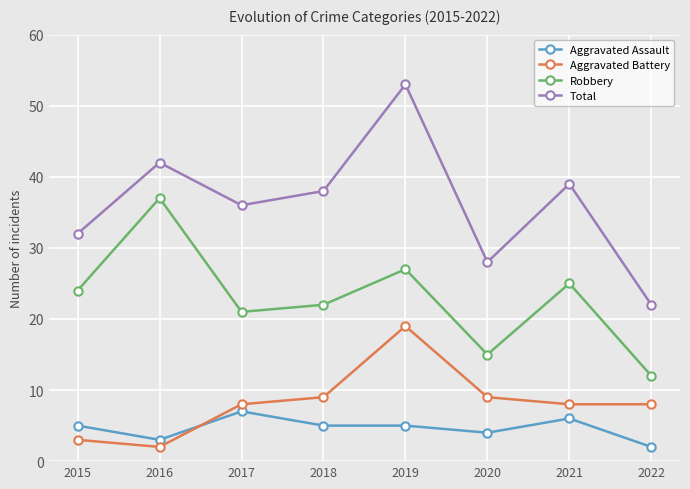

Which series changed the most between 2019 and 2021?

Total